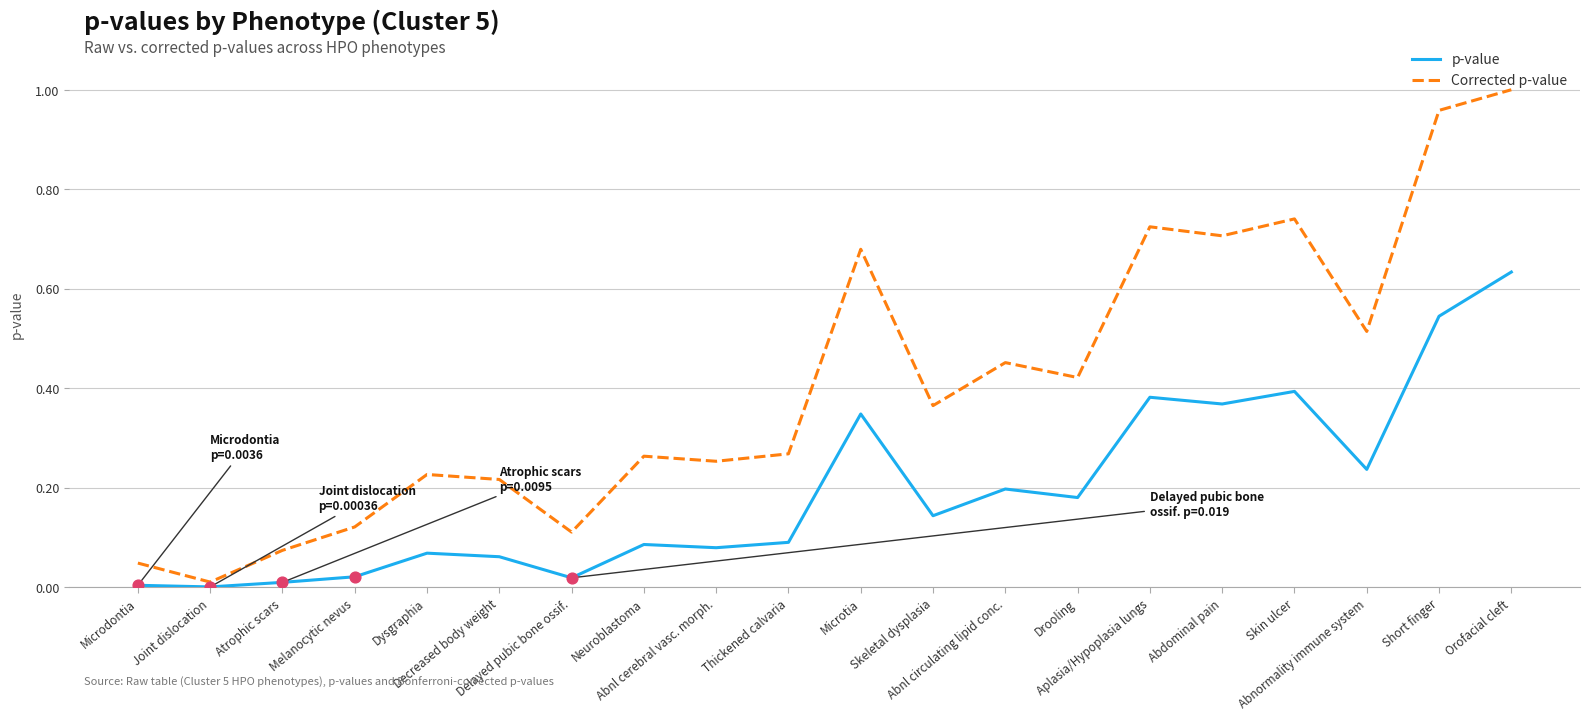

At how many categories does at least one series exceed 0?

20